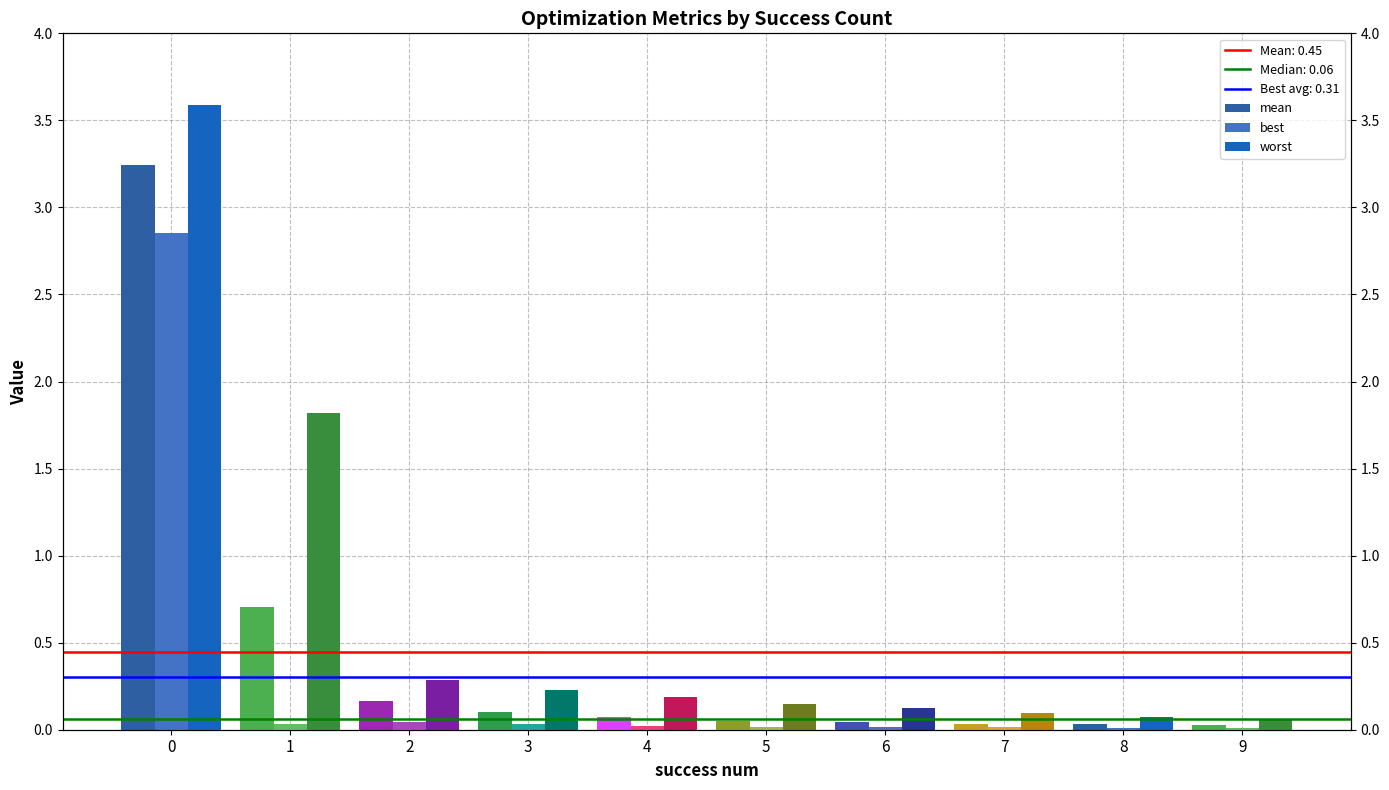

Rank the series by their maximum value, from lowest to highest.

best, mean, worst